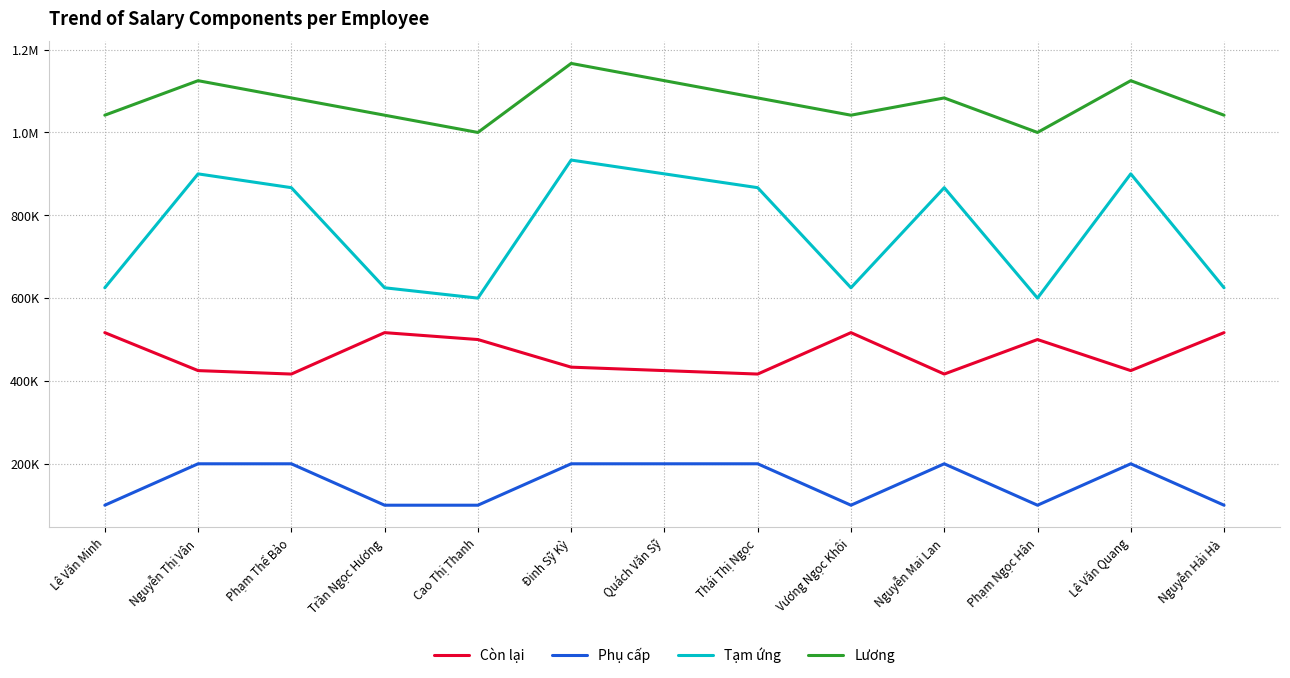

What are all the series names shown in the legend?

Còn lại, Phụ cấp, Tạm ứng, Lương